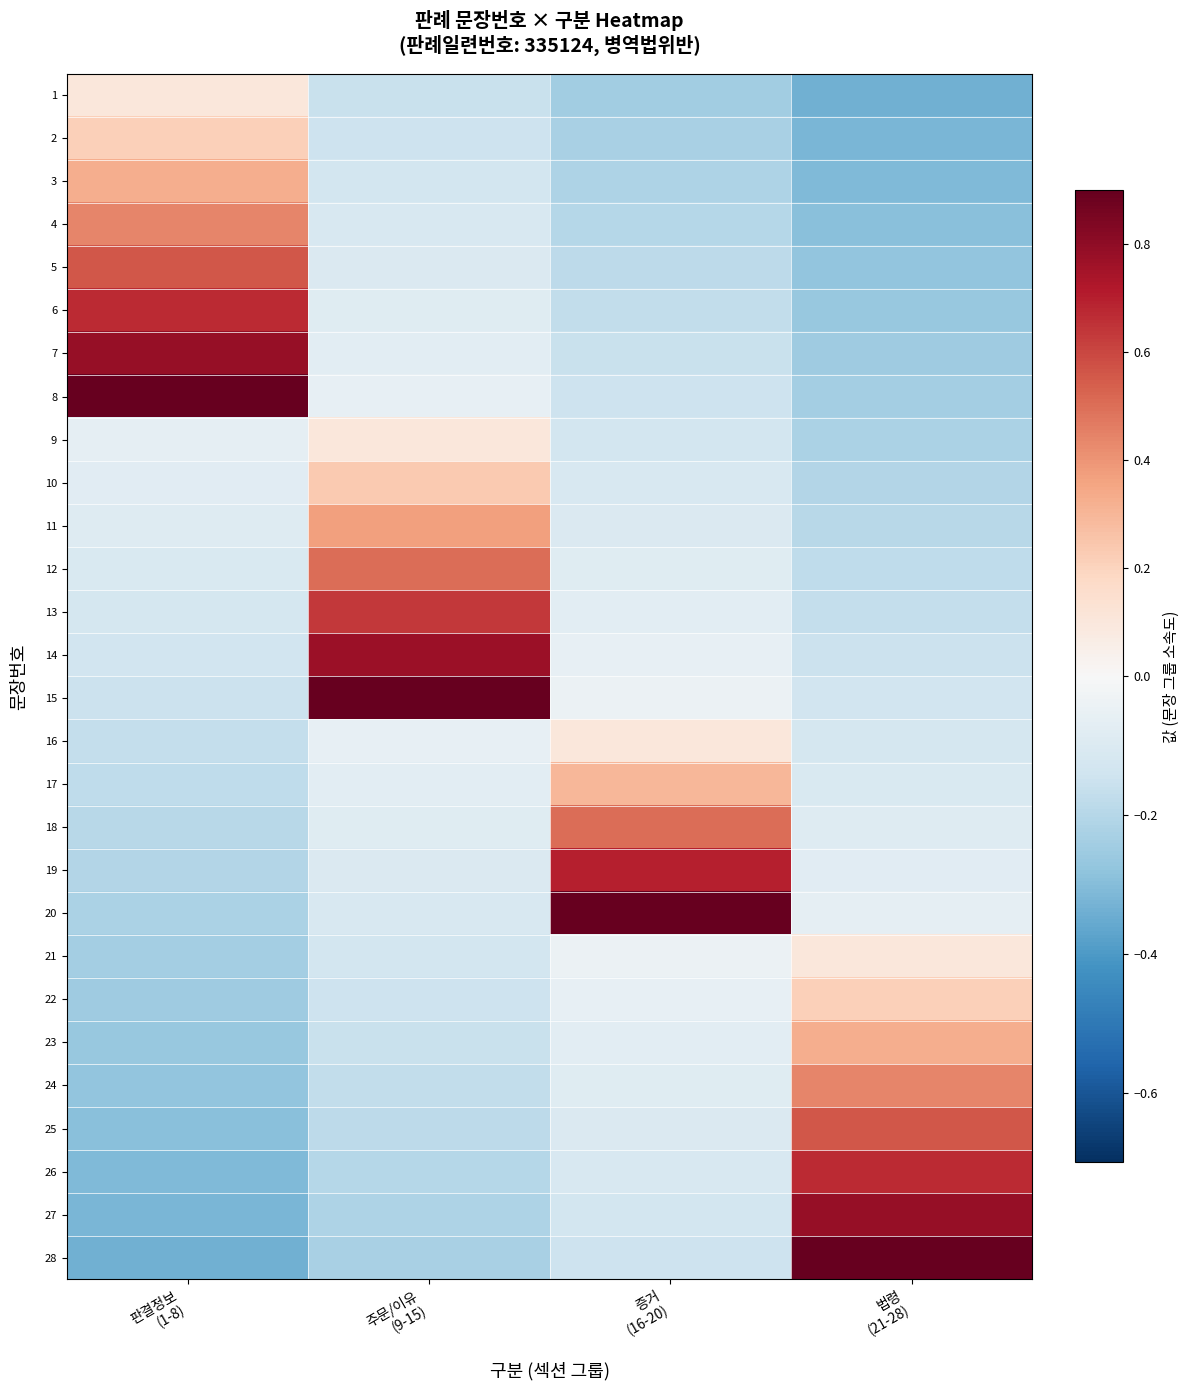

Which series has the widest spread of values?

28